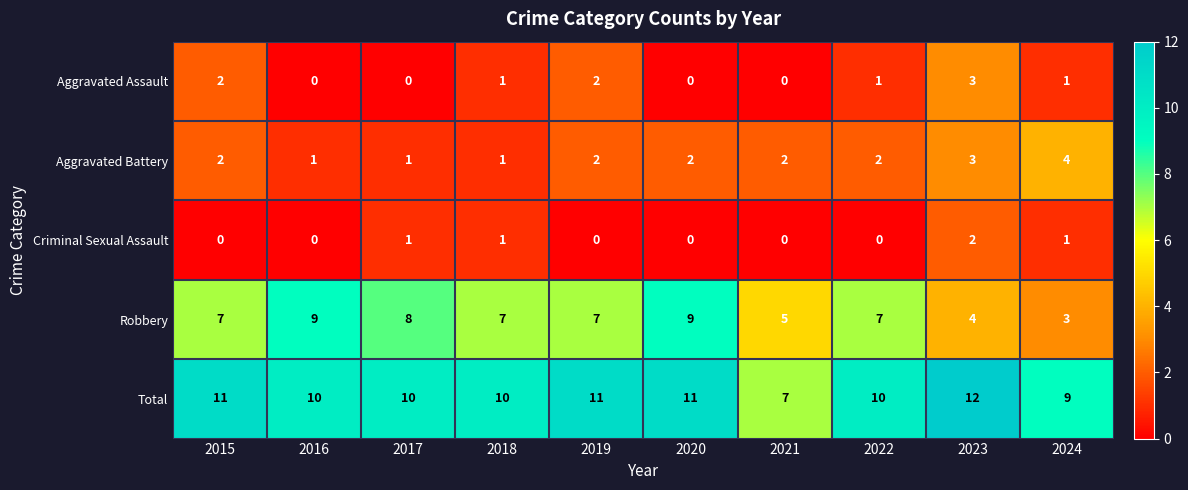

What is the spread (max minus min) of values at 2017?

10